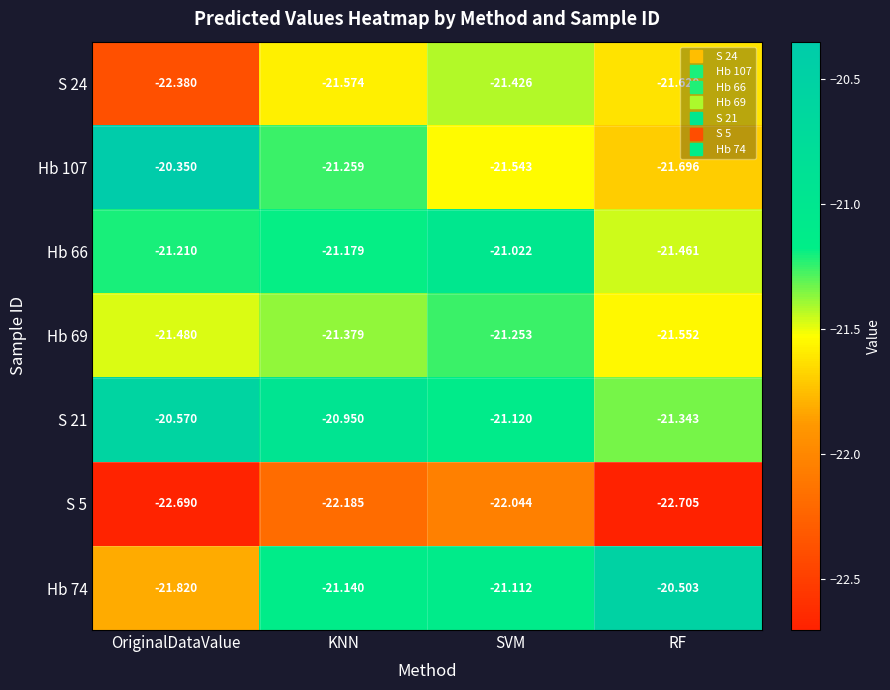

Which category has the lowest value across all series?

RF